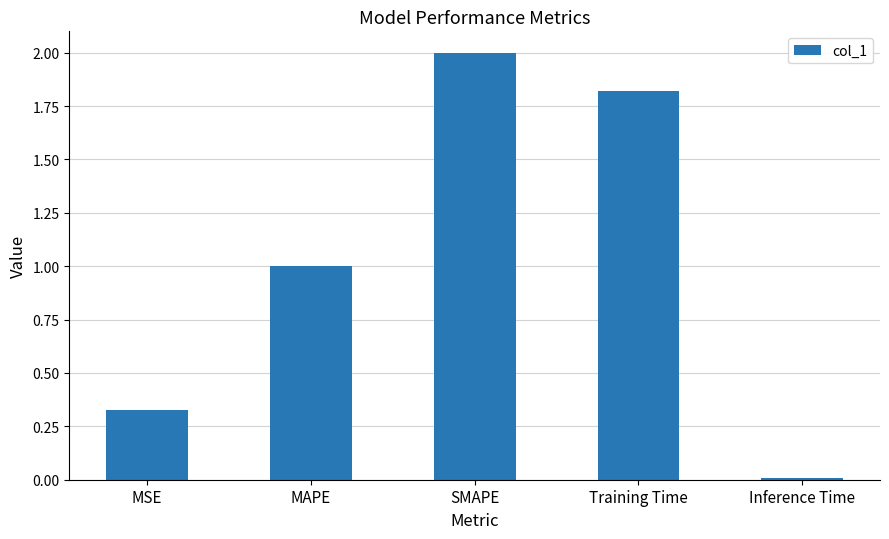

Count the number of categories in the chart.

5